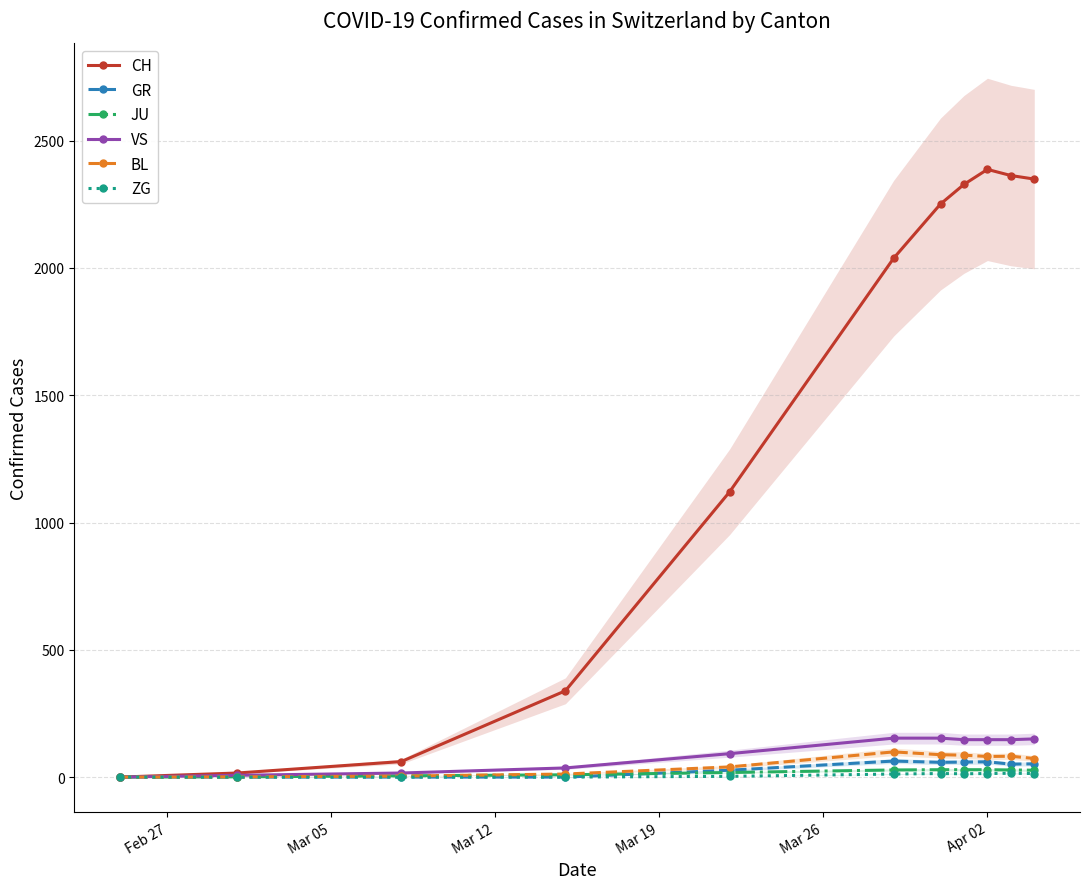

At which label is JU closest to 14?

Mar 26